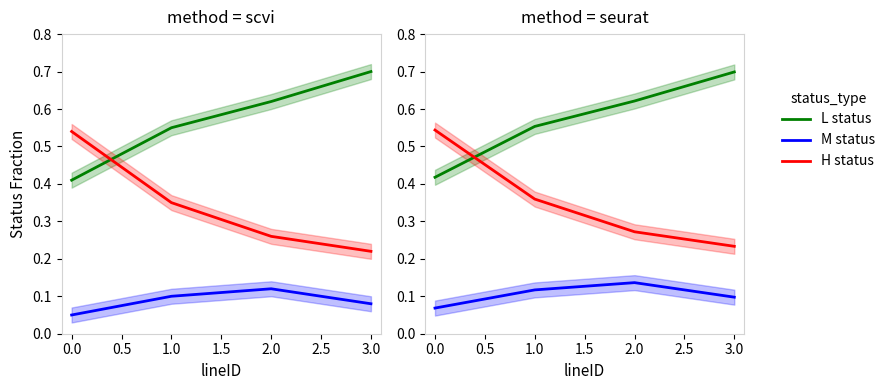

Which series has the widest spread of values?

H status